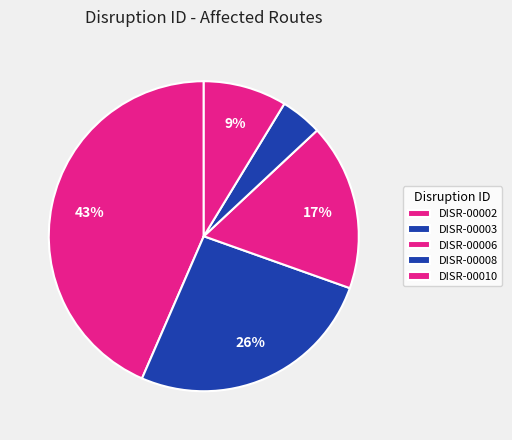

What is the largest slice in the pie chart?

DISR-00002